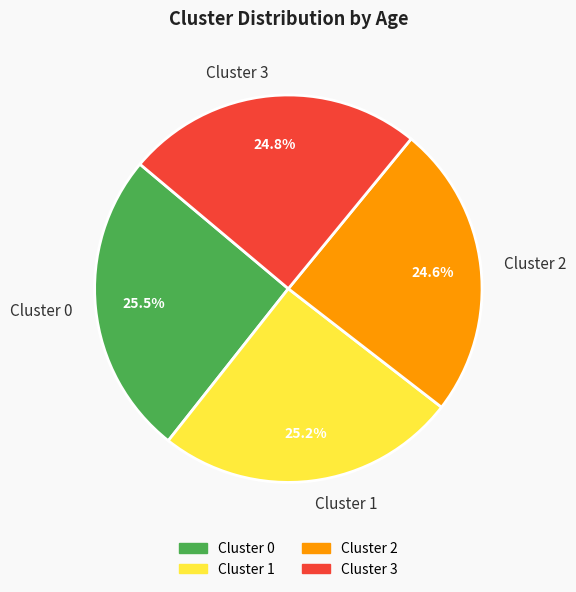

True or false: Cluster 3 accounts for 25% of the total.

True